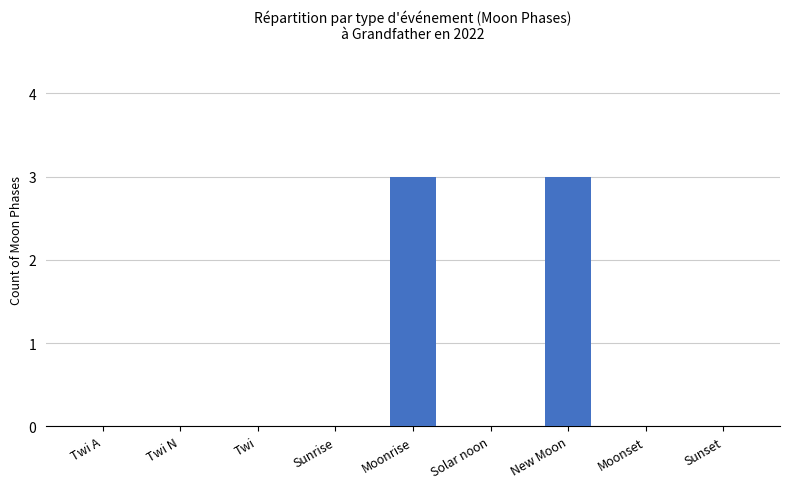

Is it true that the value at Moonrise is 3?

True